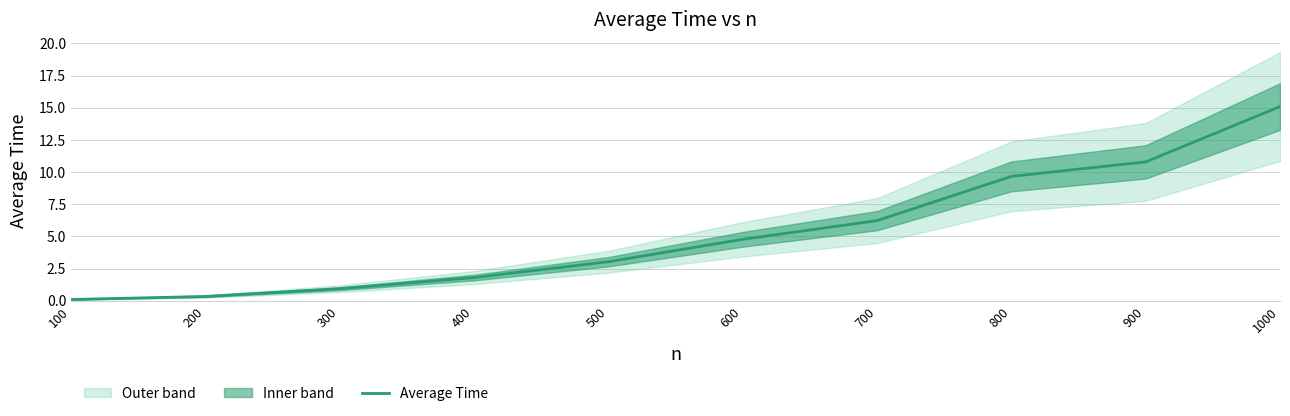

Which category has the highest value across all series?

1000